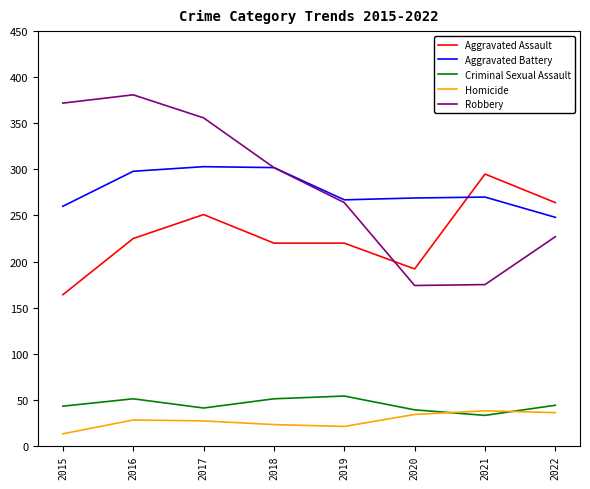

Which series has the widest spread of values?

Robbery